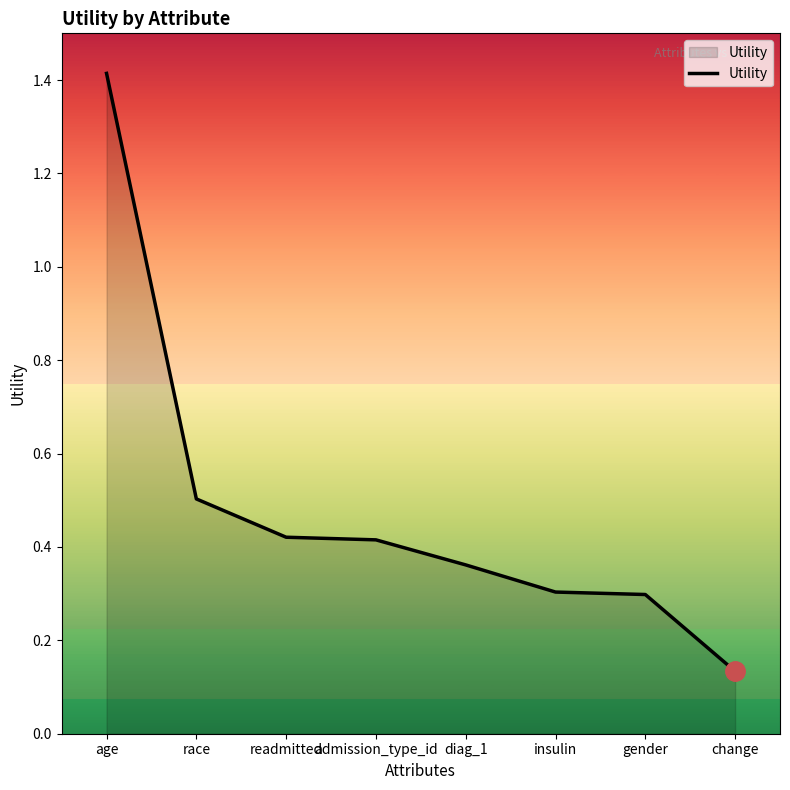

What position from the right is race?

7